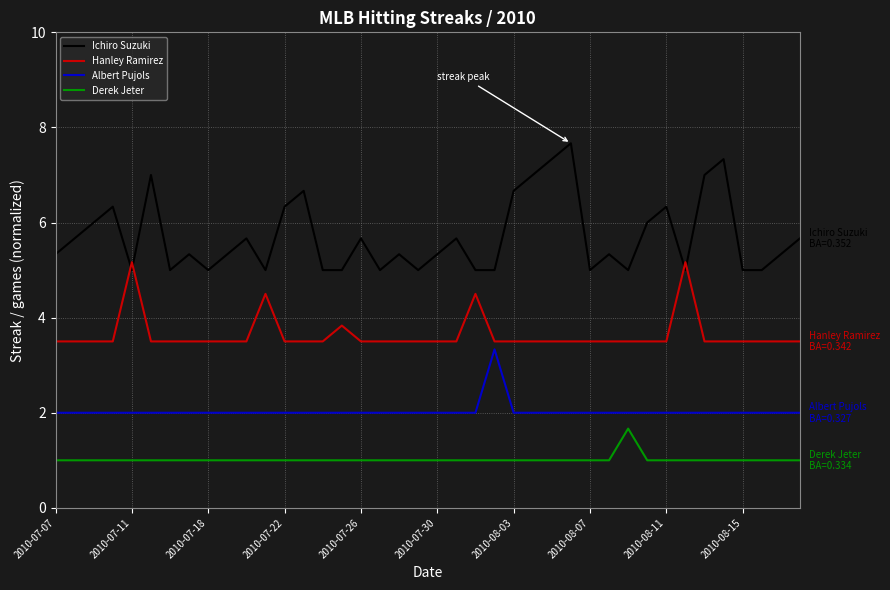

What are all the series names shown in the legend?

Ichiro Suzuki, Hanley Ramirez, Albert Pujols, Derek Jeter